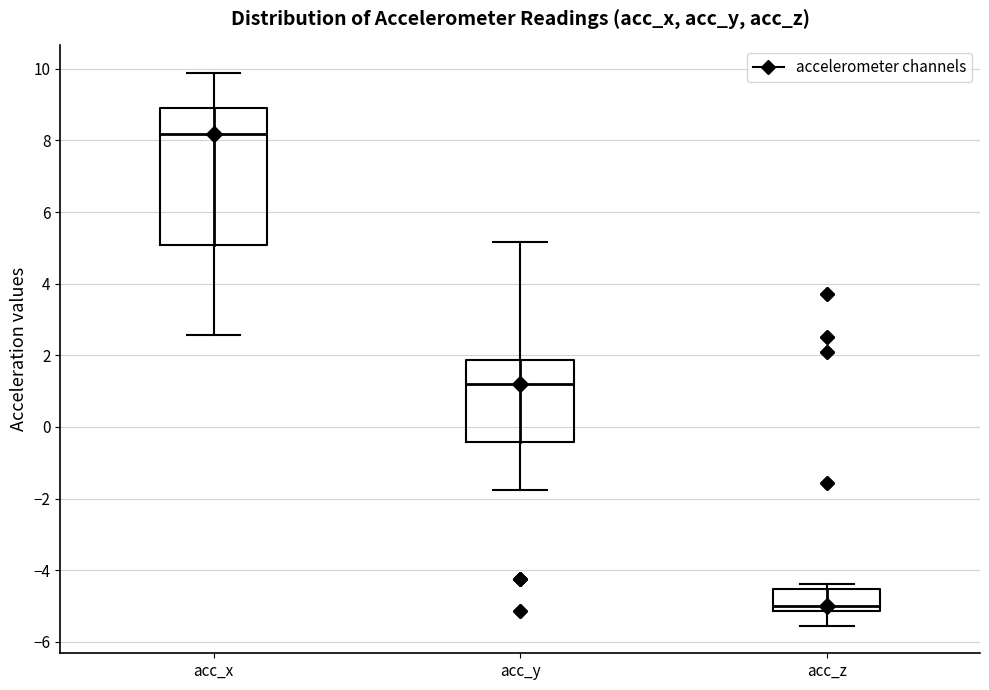

Where is the upper edge of the box for acc_x on the y-axis? The values are not printed on the chart, so give them approximately, as read against the axis.

9.0